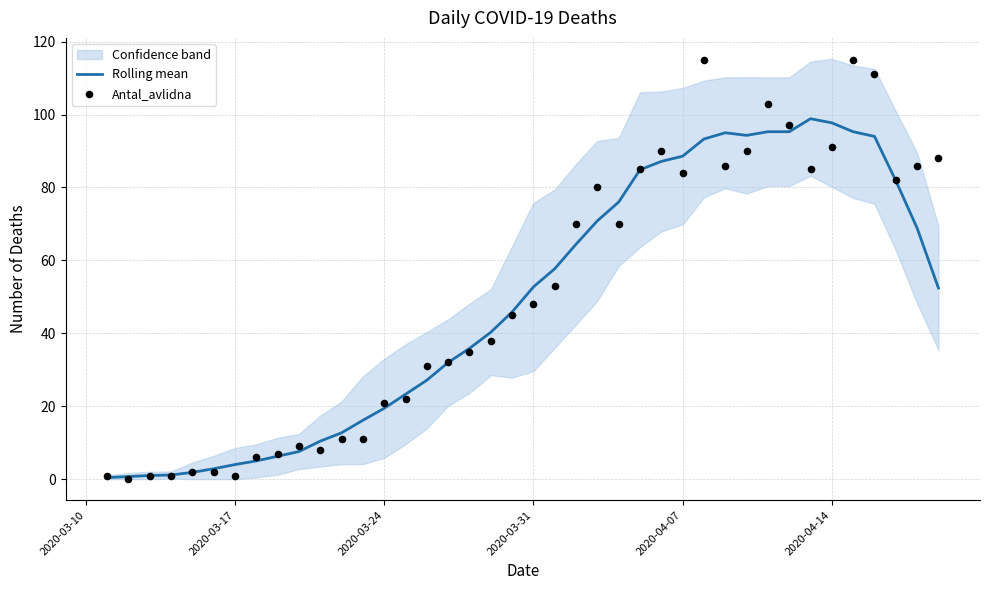

Which series has the largest Y range (max minus min)?

Antal_avlidna